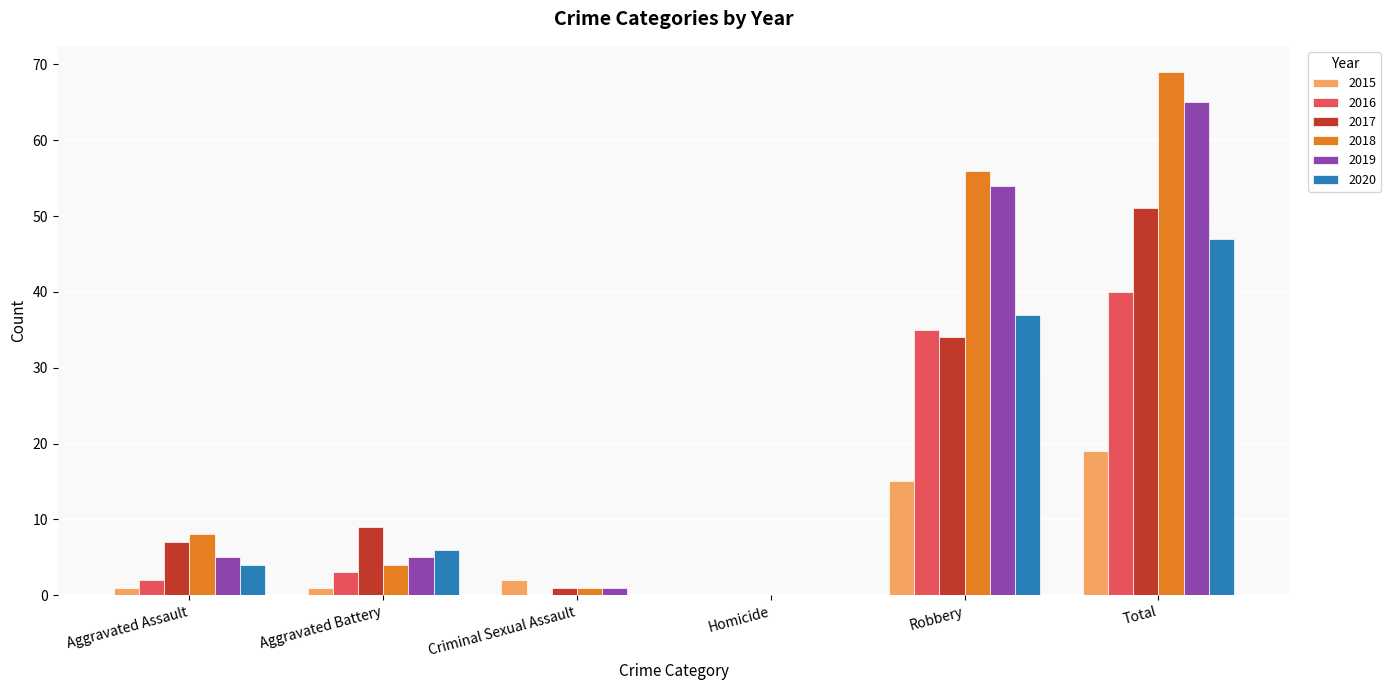

At which category does the chart reach its peak across all series?

Total